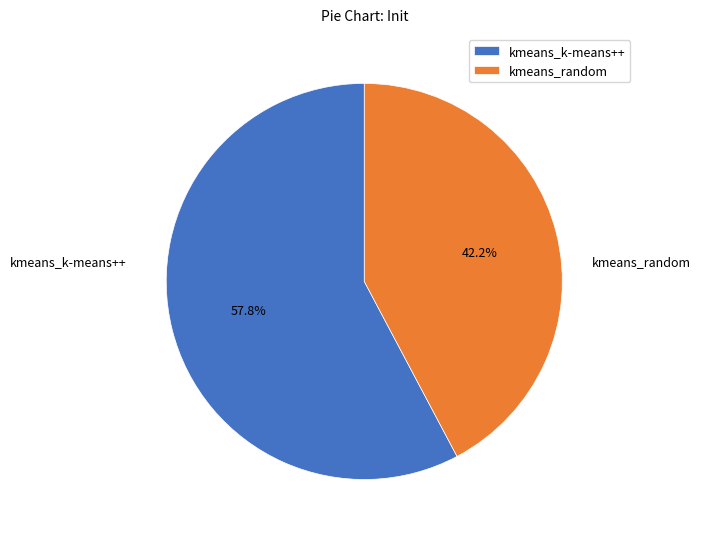

How many segments does this pie chart have?

2